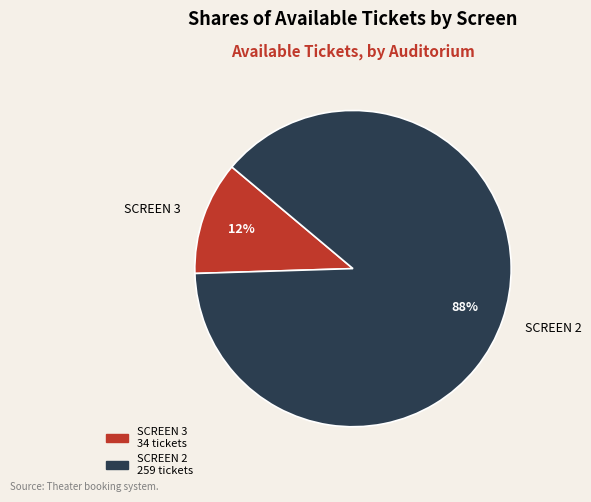

How many slices are in this pie chart?

2